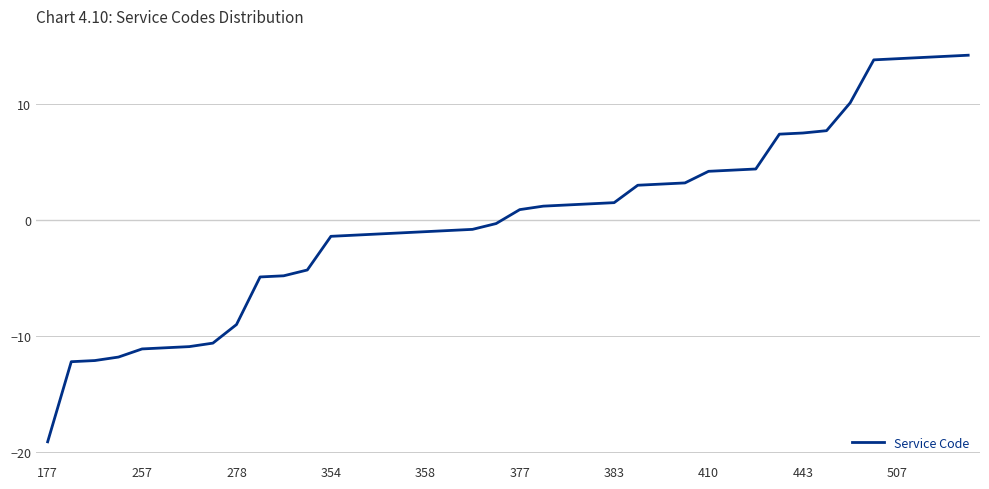

What is the greatest value displayed?

14.2